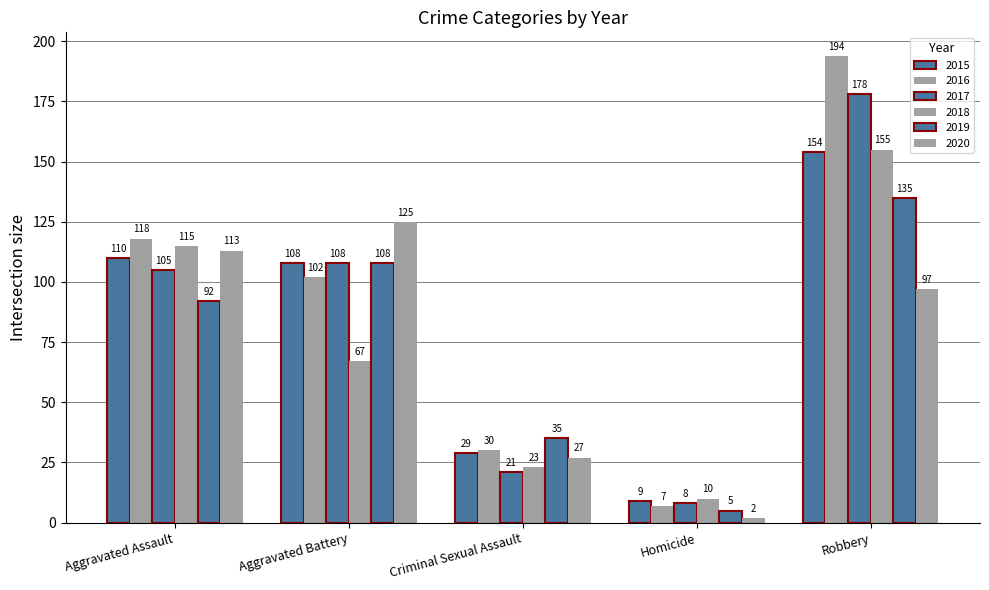

True or false: 2015 has a value of 9 at Homicide.

True